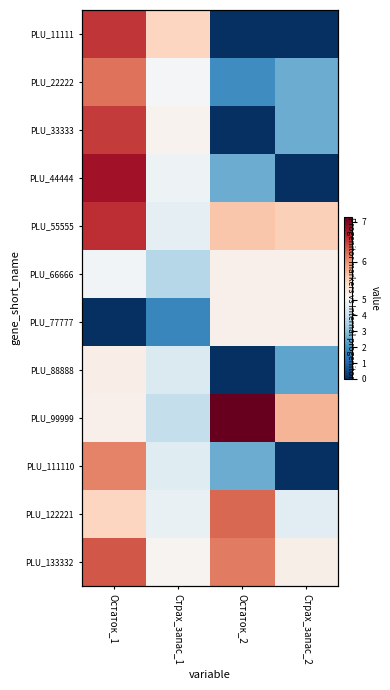

Is it true that PLU_22222 equals 1.5 at Страх_запас_1?

False